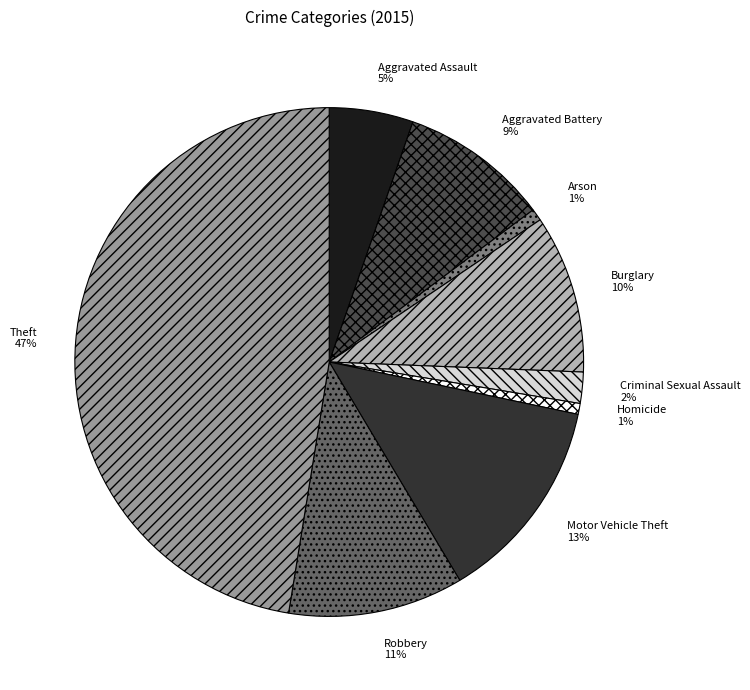

Which has a higher value, Robbery or Motor Vehicle Theft?

Motor Vehicle Theft